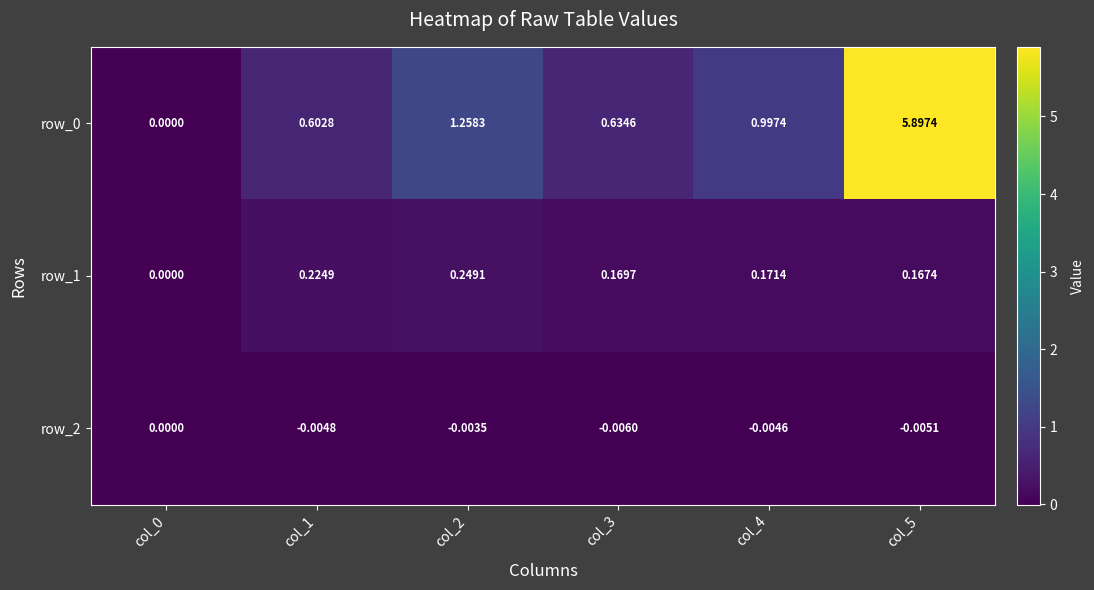

At how many categories does at least one series exceed 0?

5